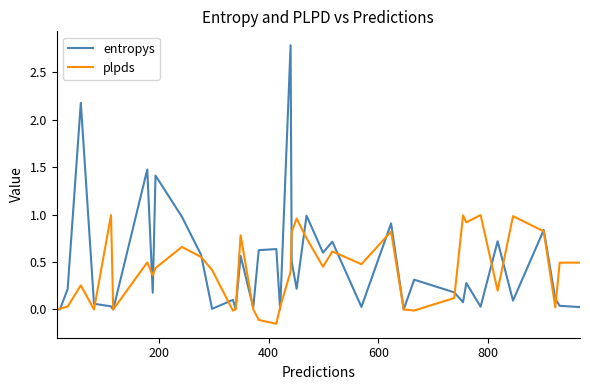

List the series in order of their peak value, highest first.

entropys, plpds